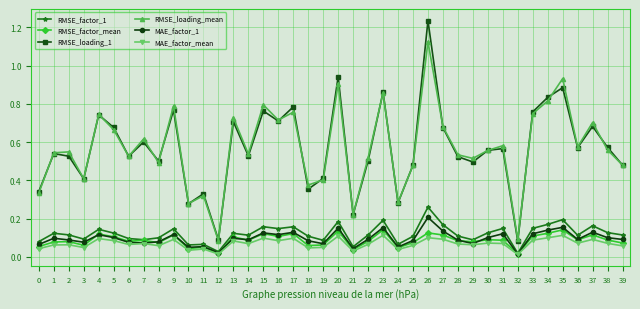

Is it true that MAE_factor_mean equals 0.1 at 35?

True